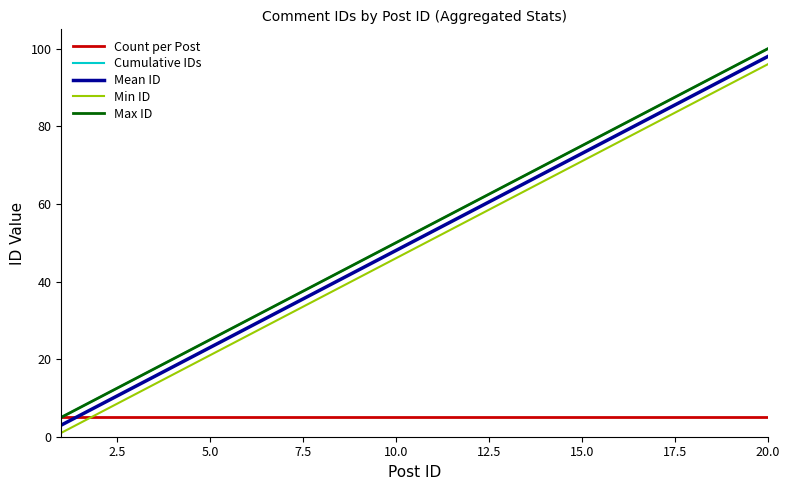

Does the chart display data point markers on the line(s)?

No